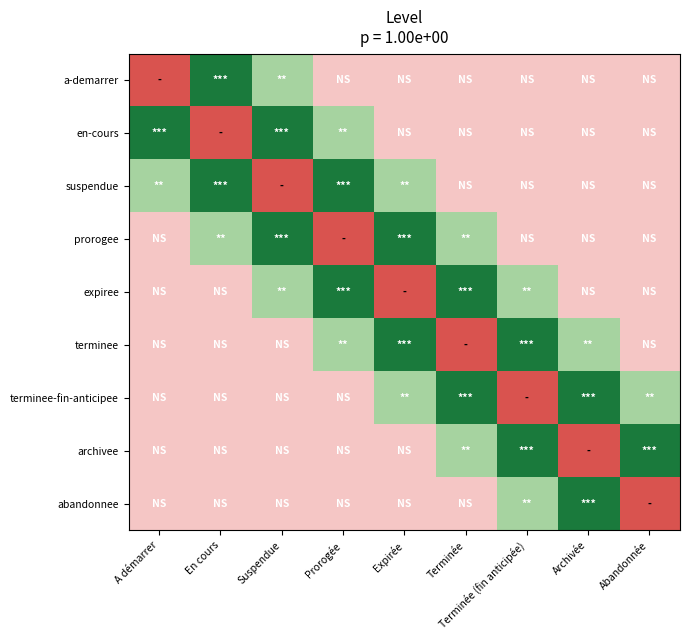

At how many categories does at least one series exceed 1?

9